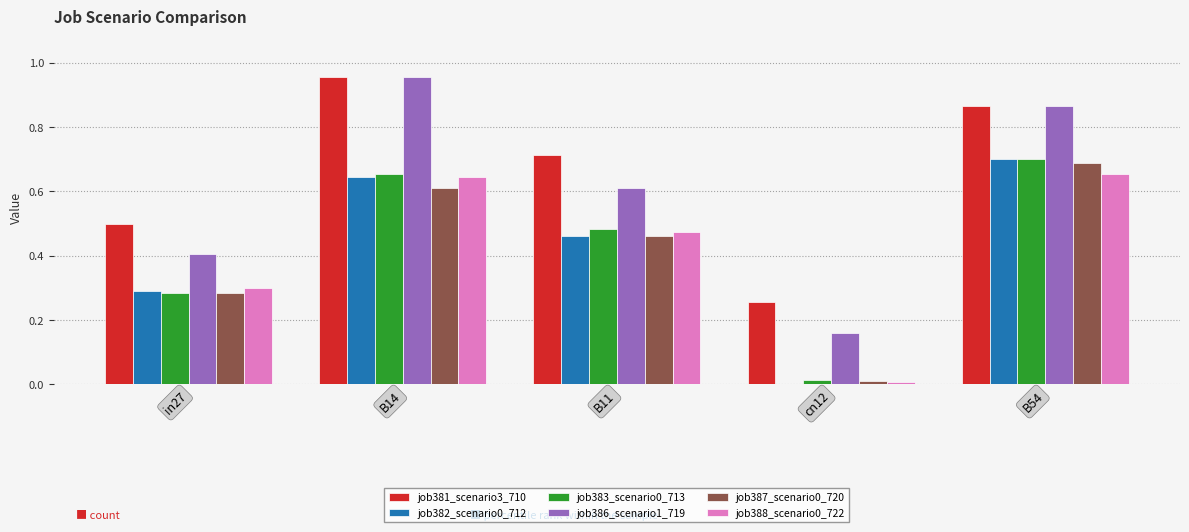

The job387_scenario0_720 series shows 0.0 at cn12. True or false?

True